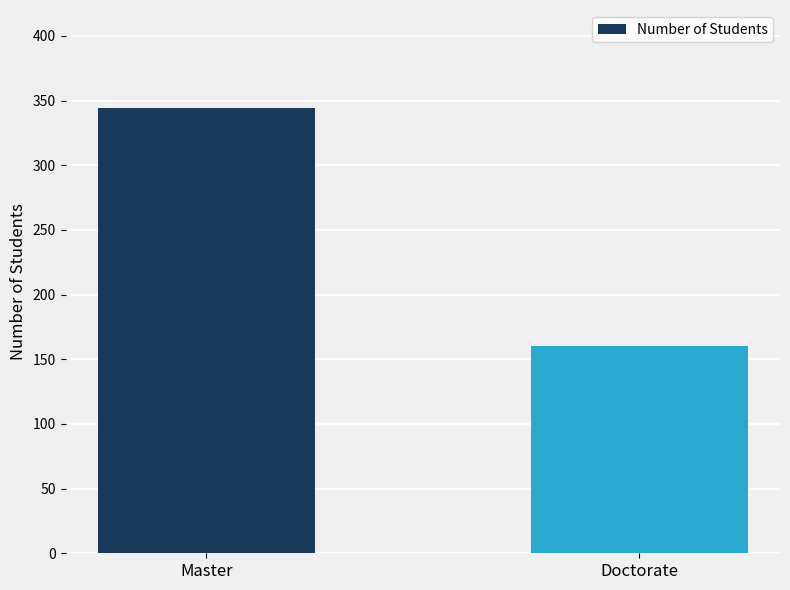

Which category has the highest value across all series?

Master